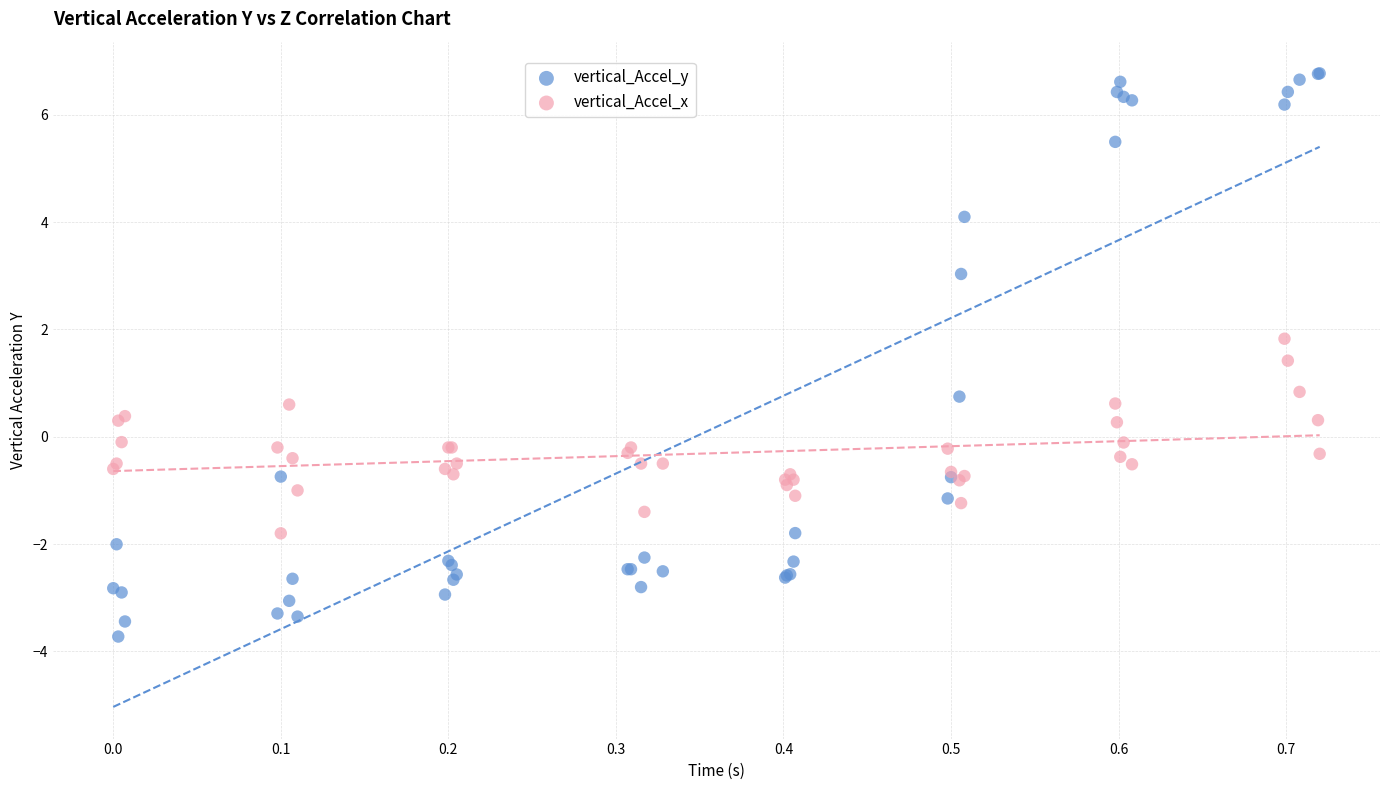

Which series has the widest spread of Y values?

vertical_Accel_y